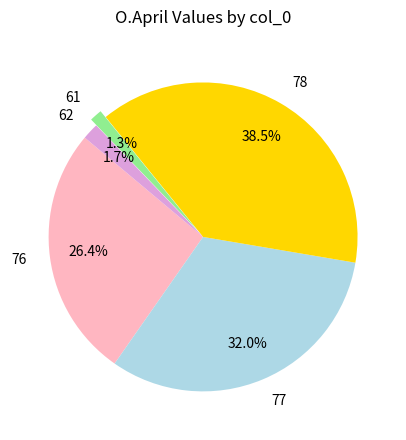

Approximately how many times larger is the value at 76 compared to 78?

0.7